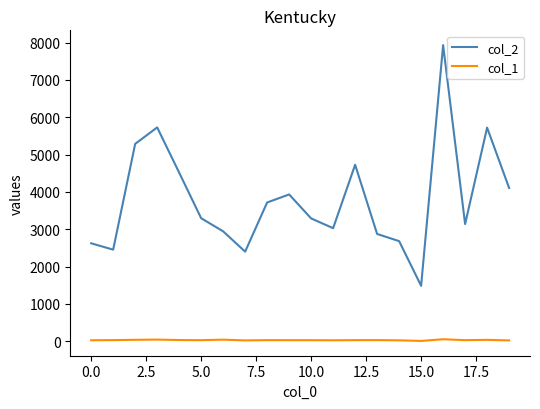

What is the maximum value shown in the chart?

7930